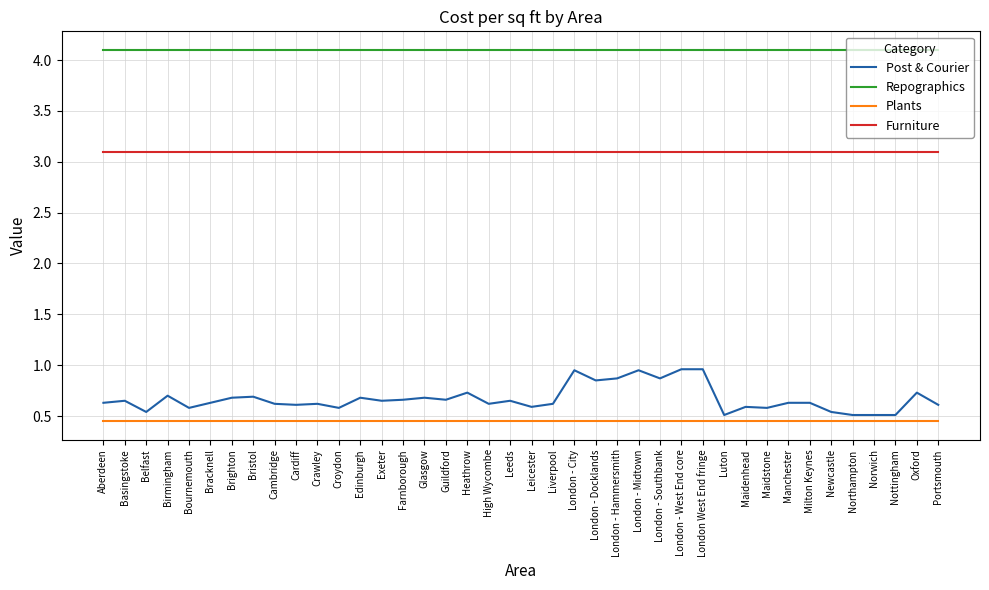

What is the maximum value for Repographics?

4.1